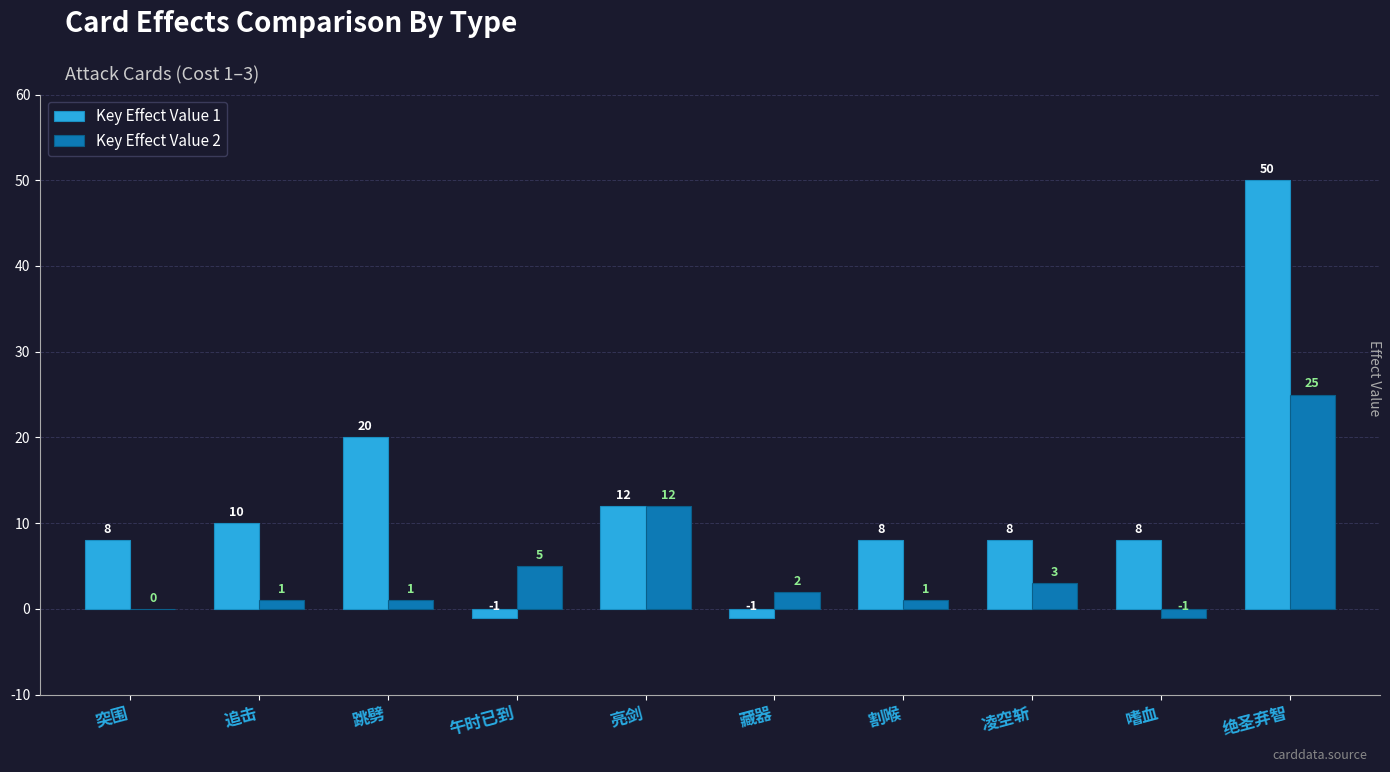

What are all the series names shown in the legend?

Key Effect Value 1, Key Effect Value 2